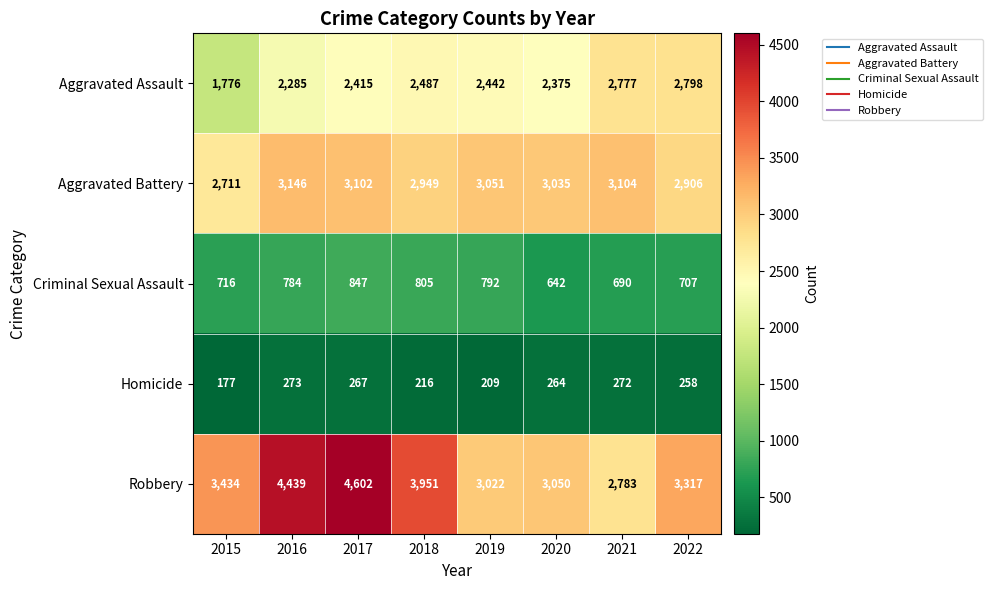

Which series has the widest spread of values?

Robbery